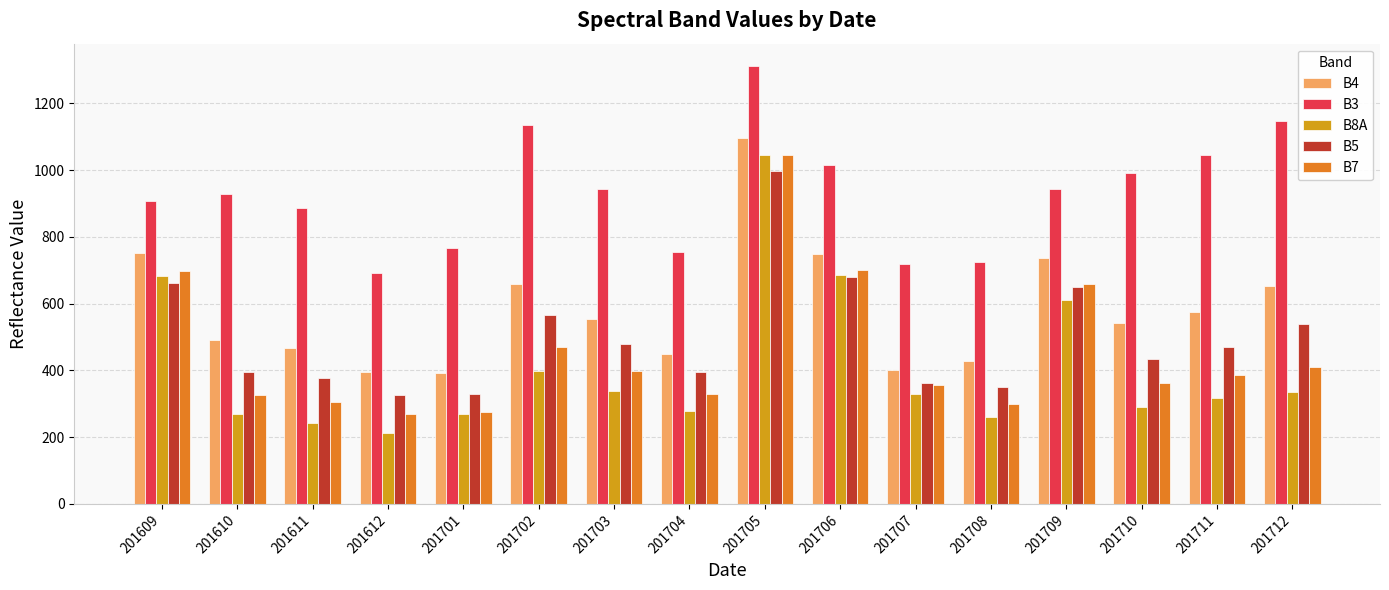

At how many categories does at least one series exceed 265?

16